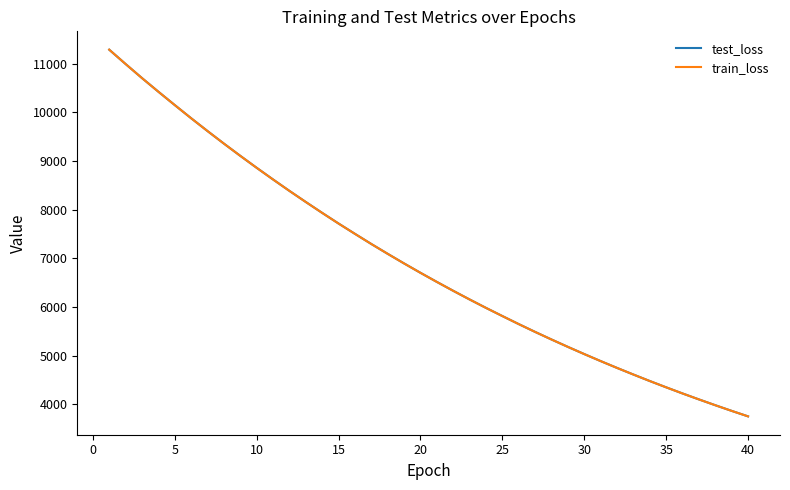

What is the smallest value displayed?

3750.1